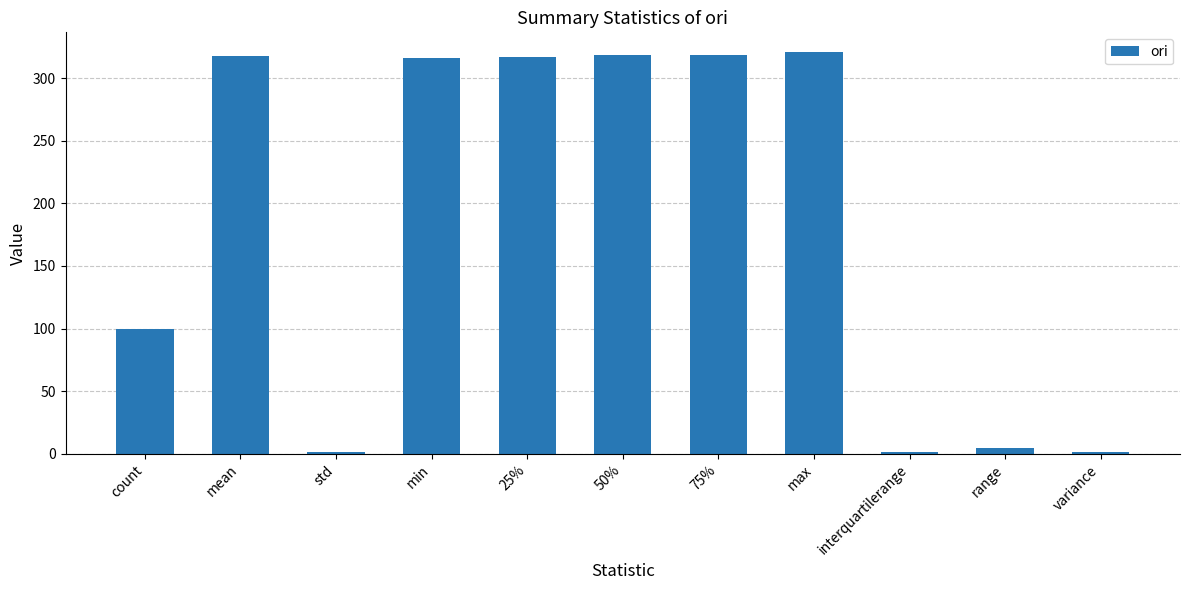

Which has a higher value, 50% or count?

50%